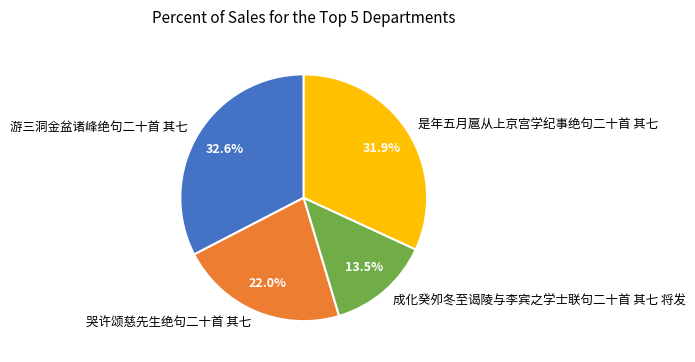

Combined, do 游三洞金盆诸峰绝句二十首 其七 and 是年五月扈从上京宫学纪事绝句二十首 其七 account for over 50%?

Yes